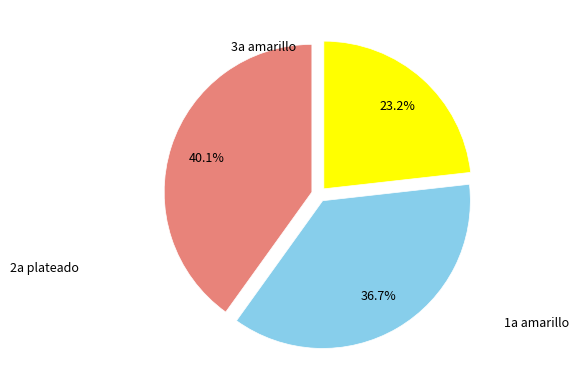

Is there a majority slice in this chart?

No